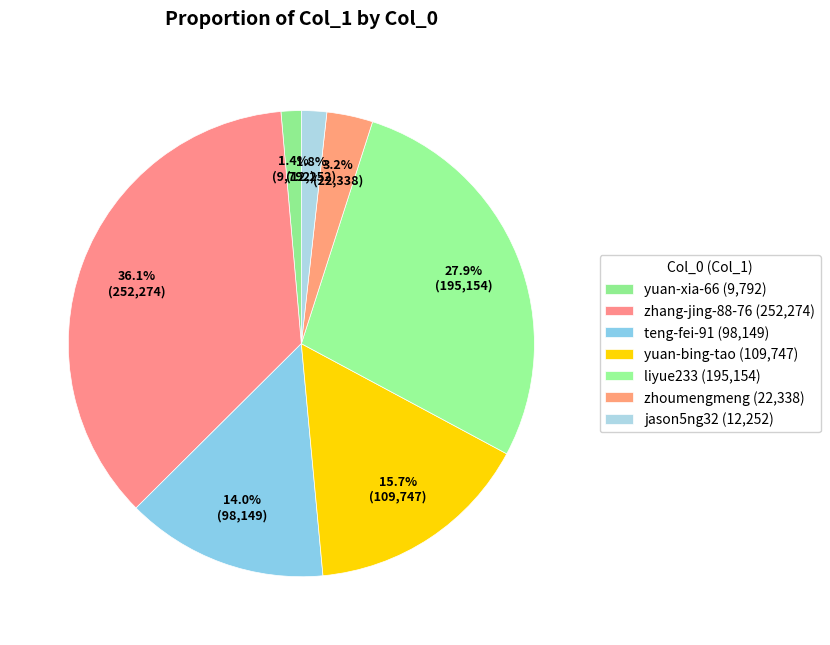

Count the number of slices in the pie.

7